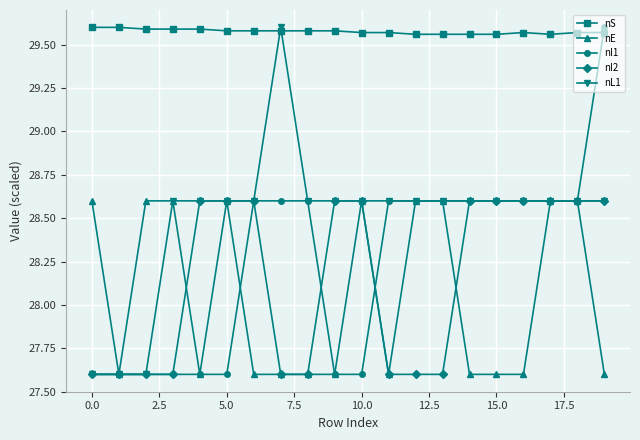

At how many categories does at least one series exceed 28?

20